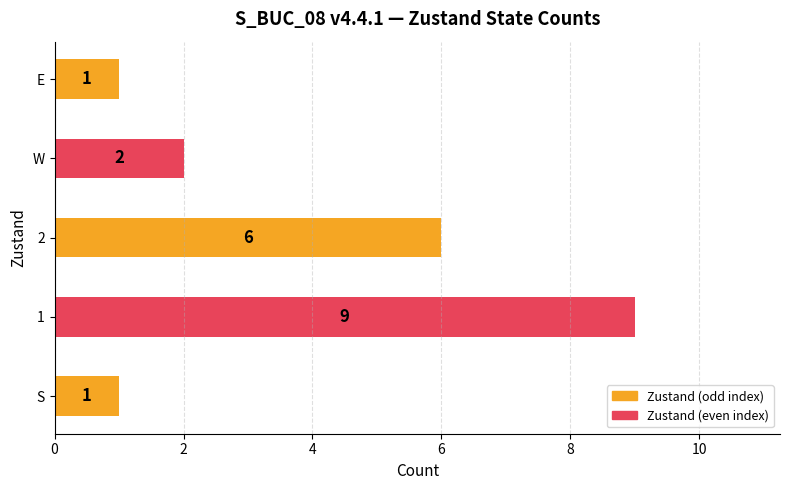

The chart shows a value of 6 at 2. True or false?

True